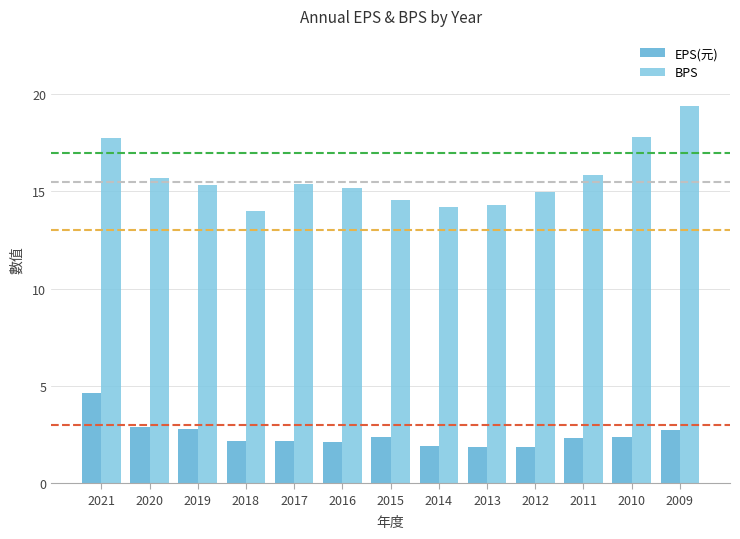

What are all the series names shown in the legend?

EPS(元), BPS